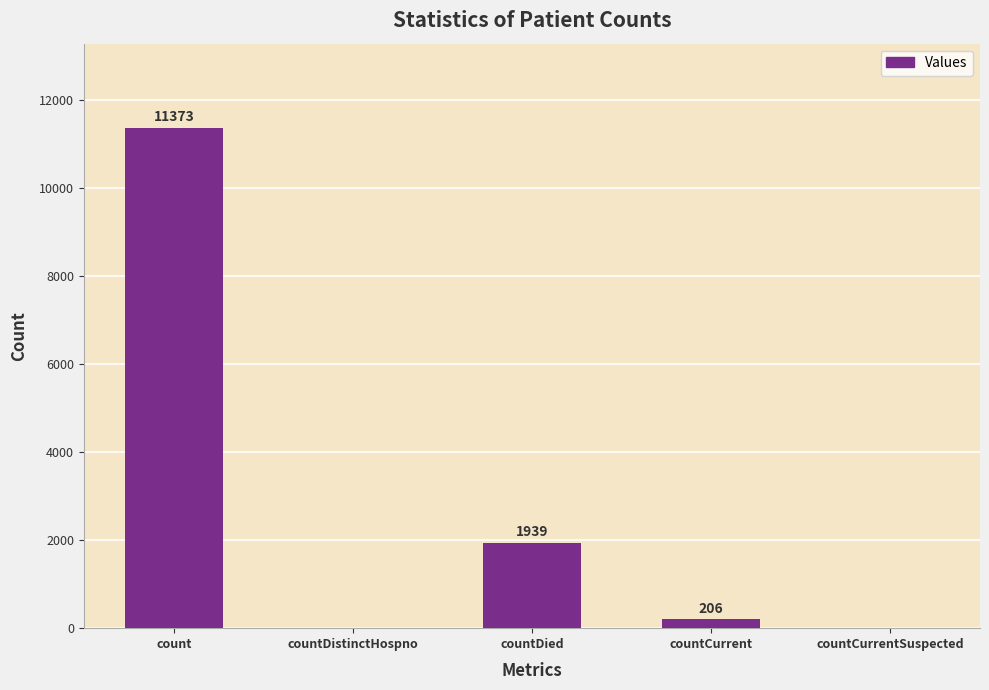

What is the change in value from count to countDied?

-9434